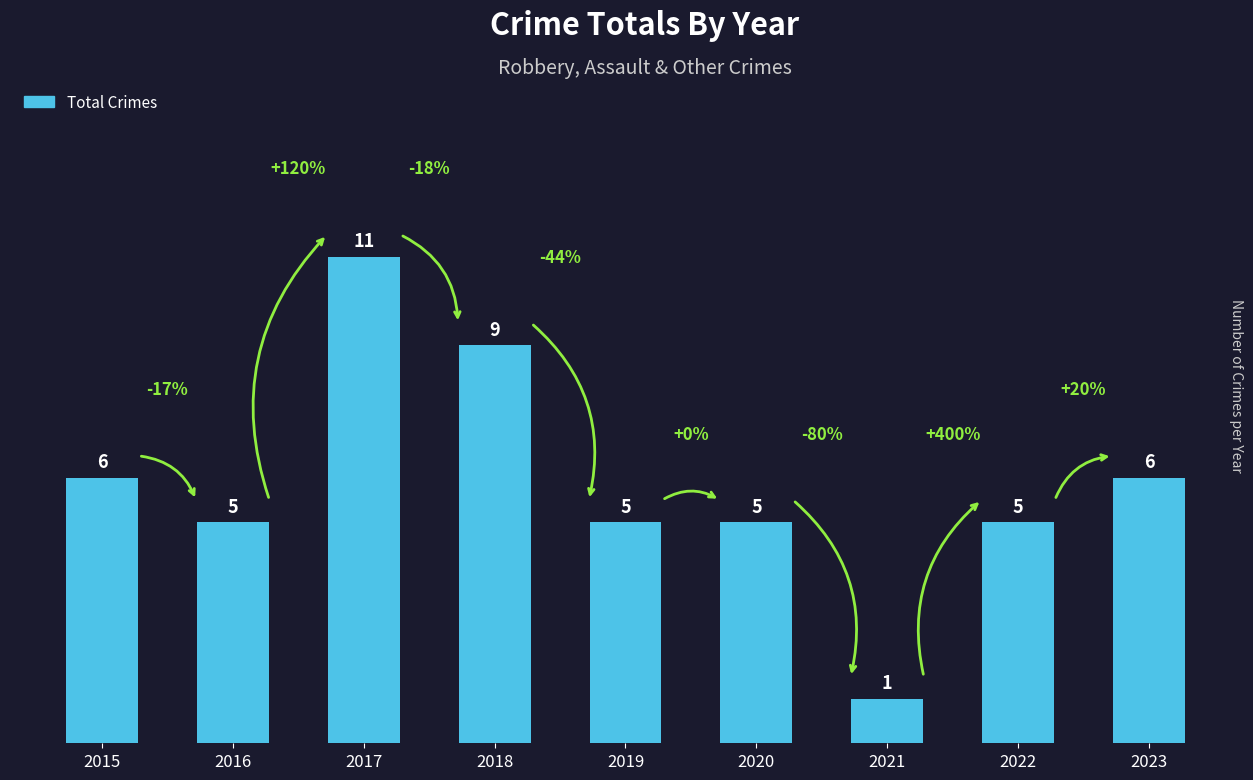

Reading right to left, transcribe all the data shown in this chart.

6	5	1	5	5	9	11	5	6